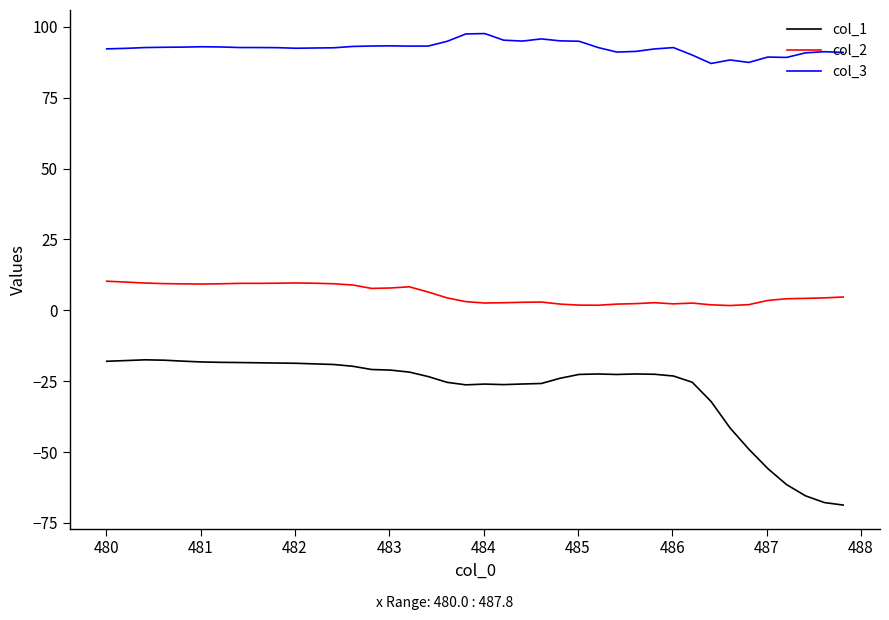

What is the difference between the maximum and minimum values in the col_3 series?

10.6